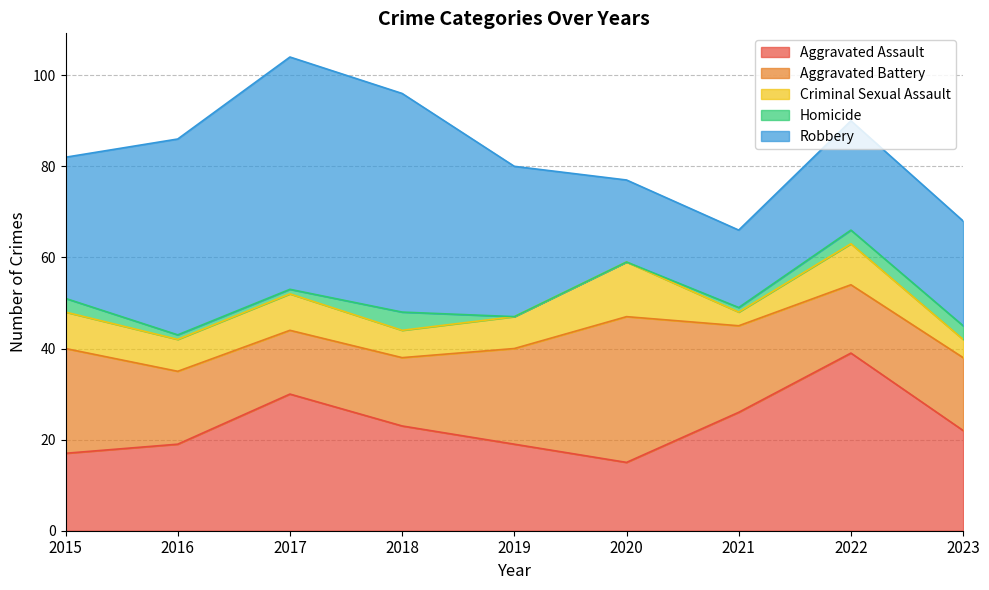

Is it true that Criminal Sexual Assault equals 3 at 2022?

False